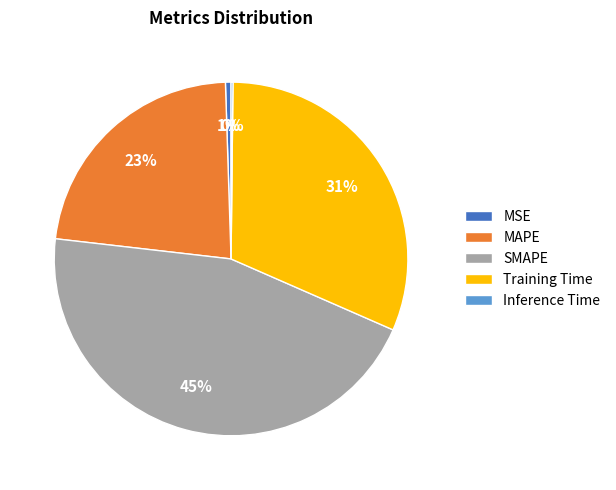

To the nearest percent, what percentage of the pie is MSE?

1%